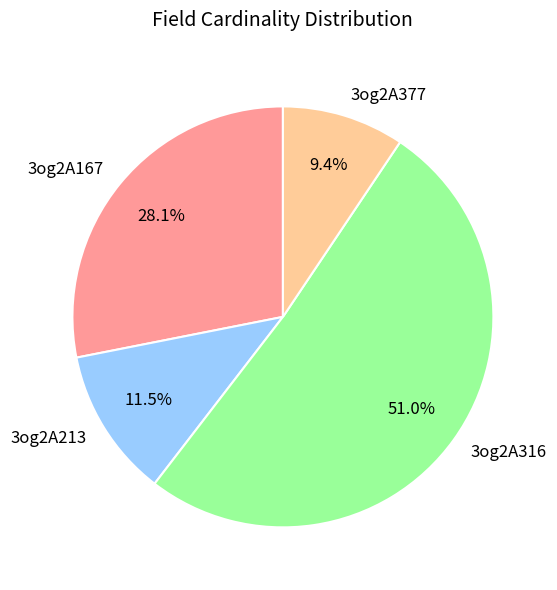

Which has a higher value, 3og2A377 or 3og2A316?

3og2A316